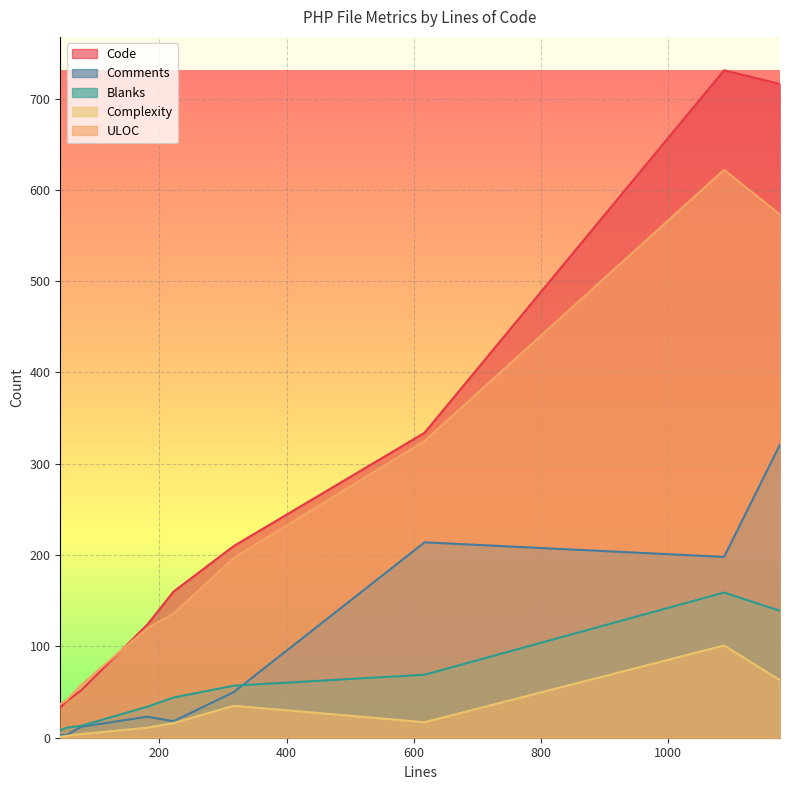

What is the maximum value shown in the chart?

731